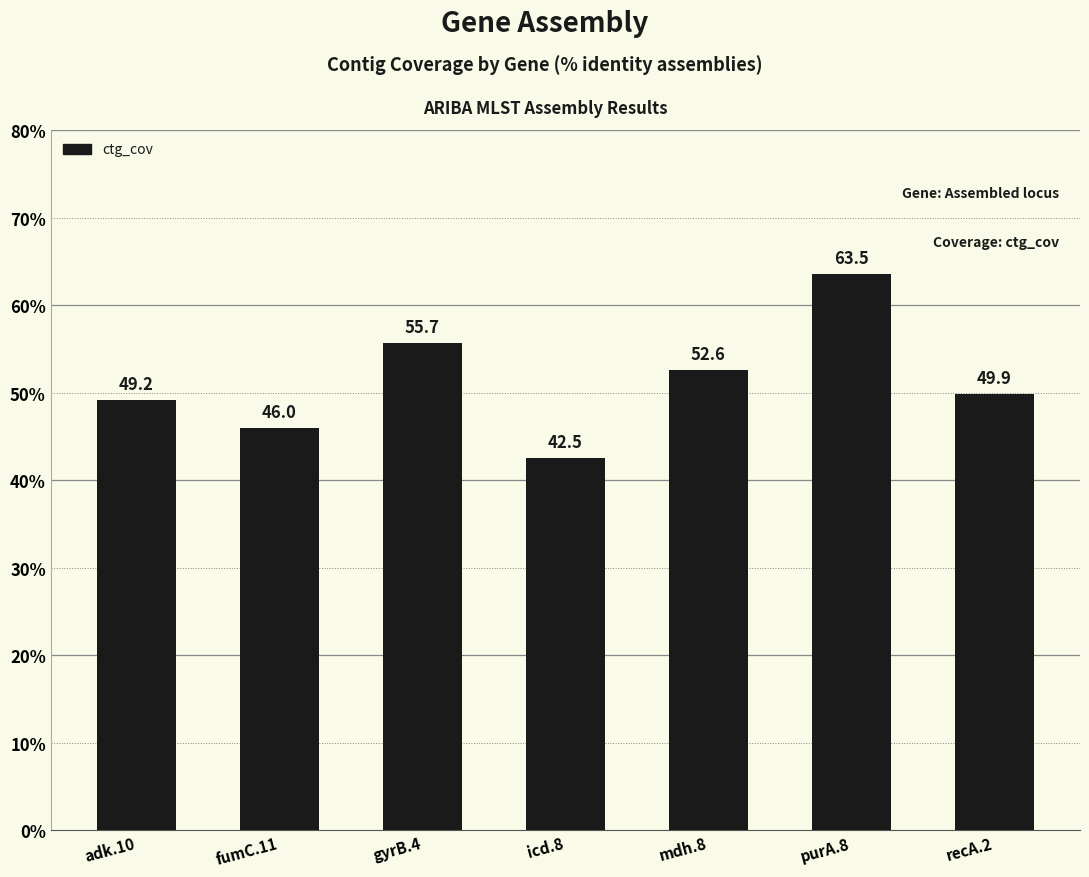

What is the label of the 4th bar from the right?

icd.8